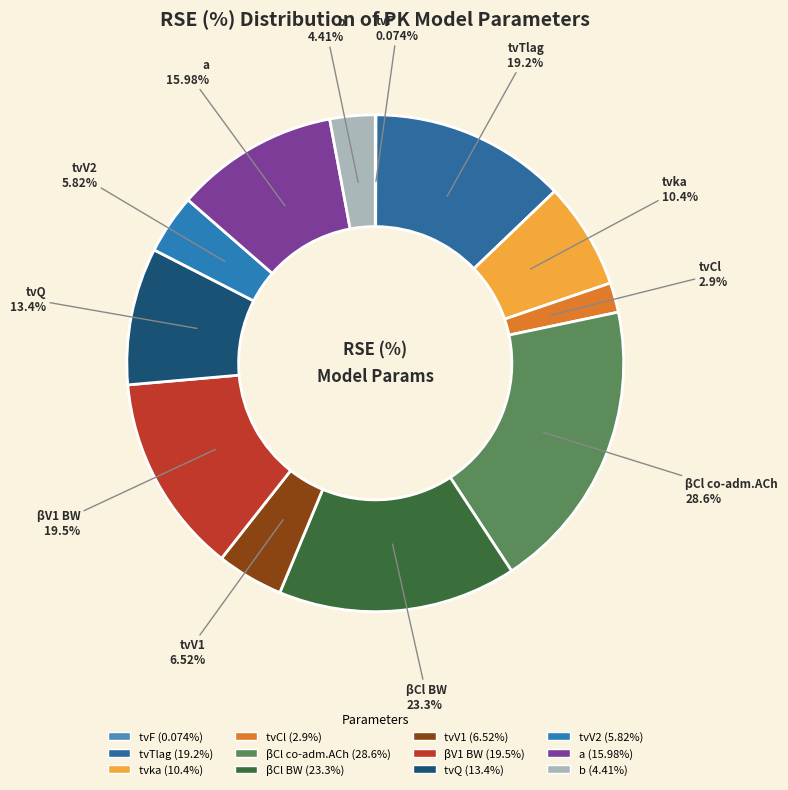

How many slices are in this pie chart?

12